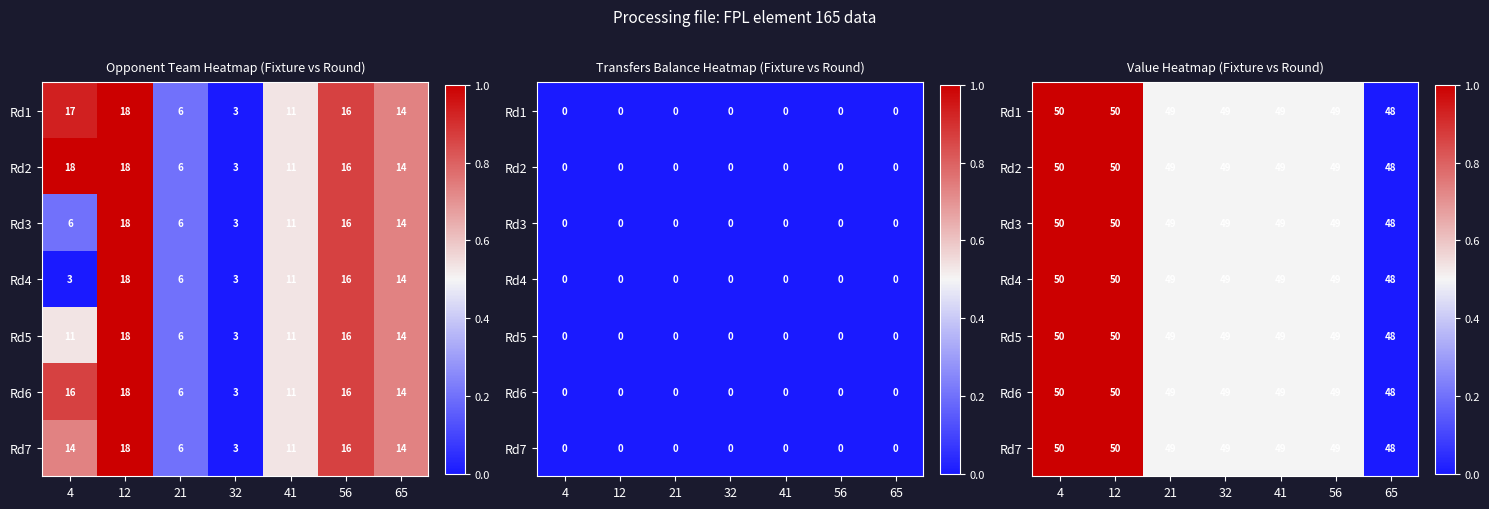

Which category has the lowest value across all series?

65